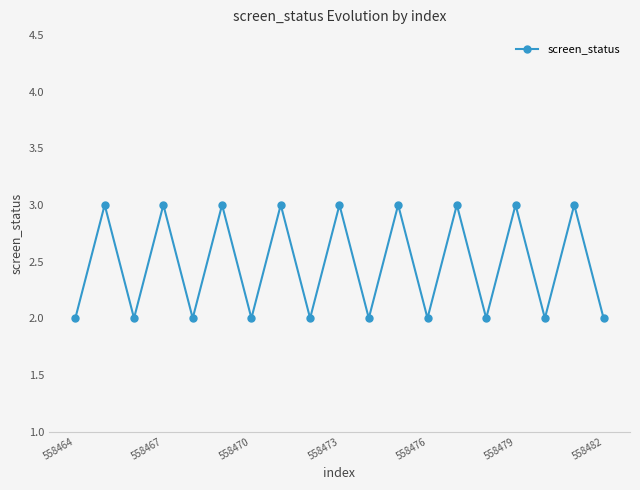

True or false: the data has more than 0 interior local peaks.

True